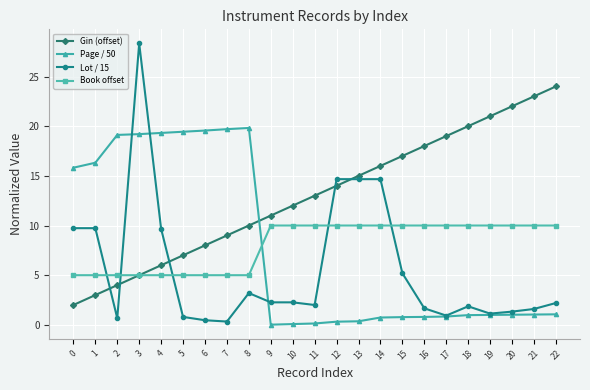

What is the spread (max minus min) of values at 8?

16.6